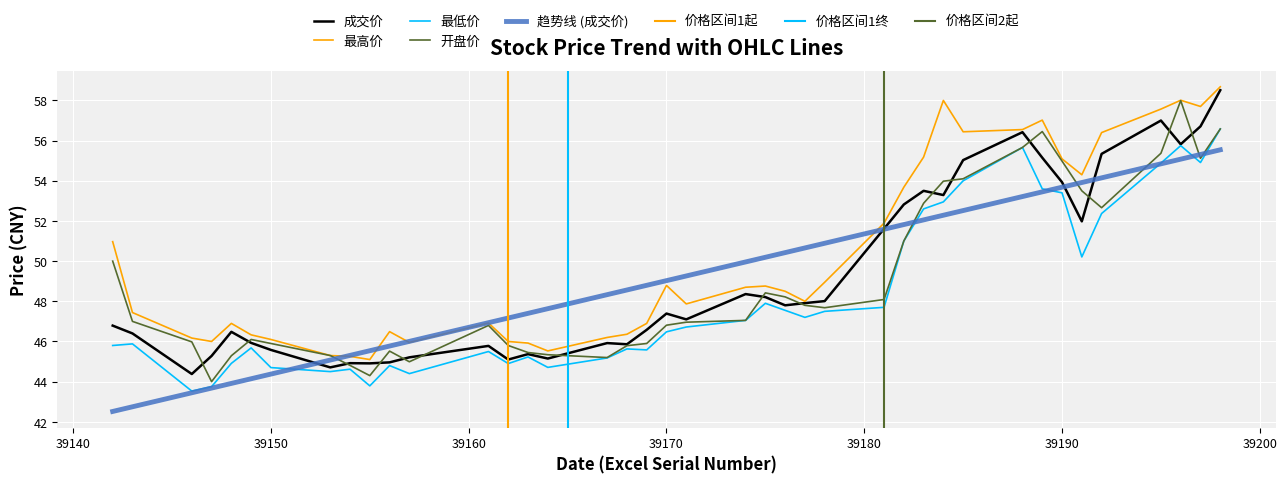

Where does the 最低价 series first go above 46?

39170